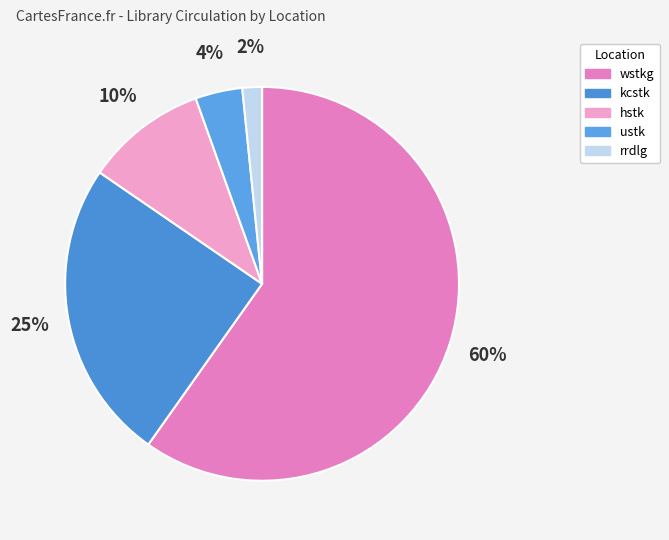

Which category accounts for the majority?

wstkg